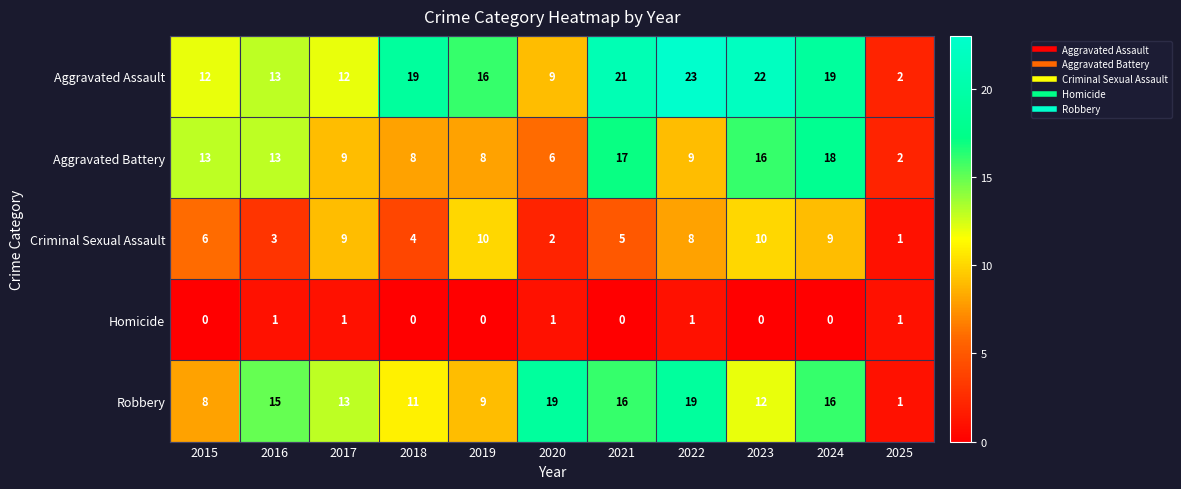

How many Criminal Sexual Assault values are between 3 and 9?

7